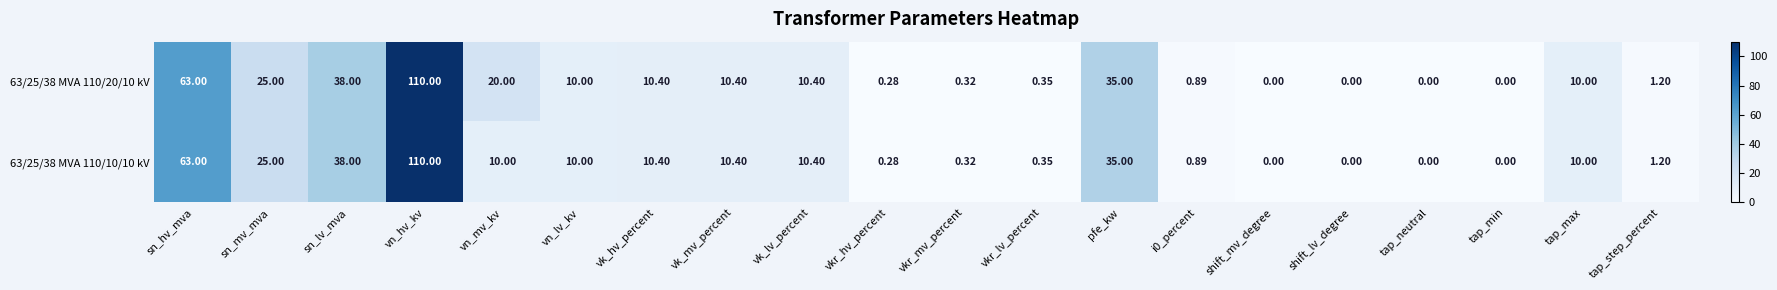

Where is 63/25/38 MVA 110/10/10 kV nearest to the value 55?

sn_hv_mva